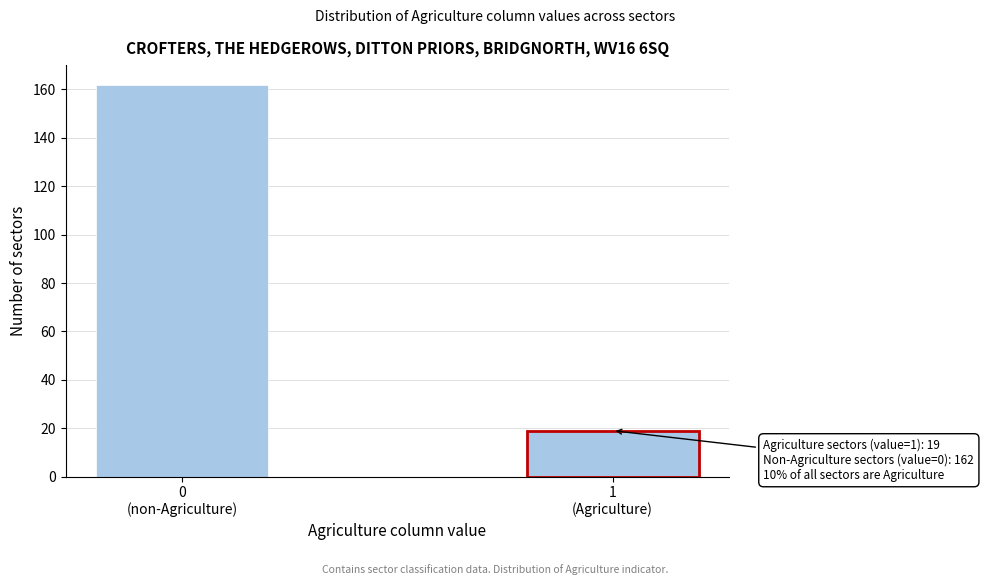

Reading left to right, extract all data points from this chart.

162	19